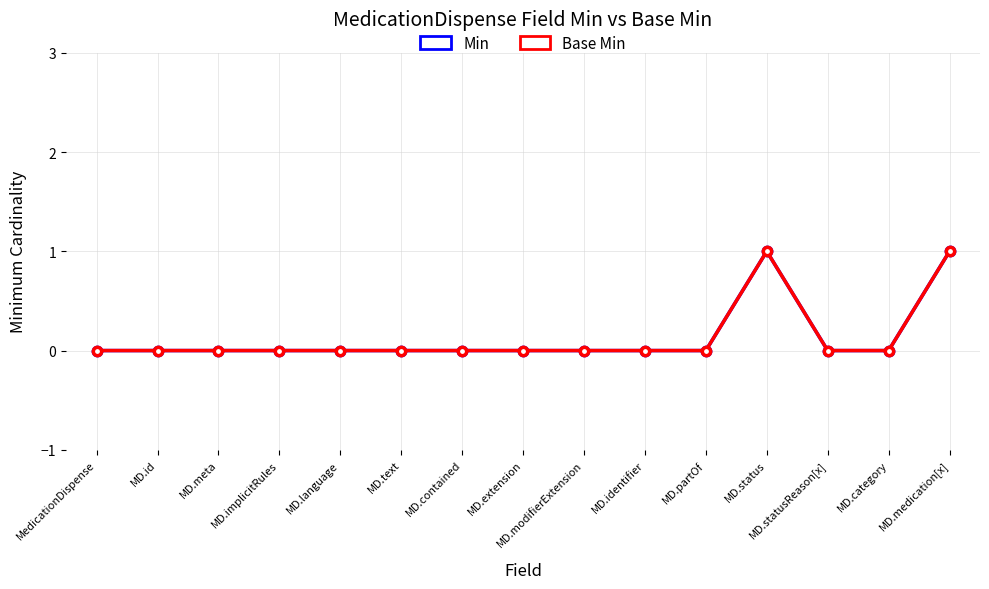

True or false: Min and Base Min intersect in this chart.

False